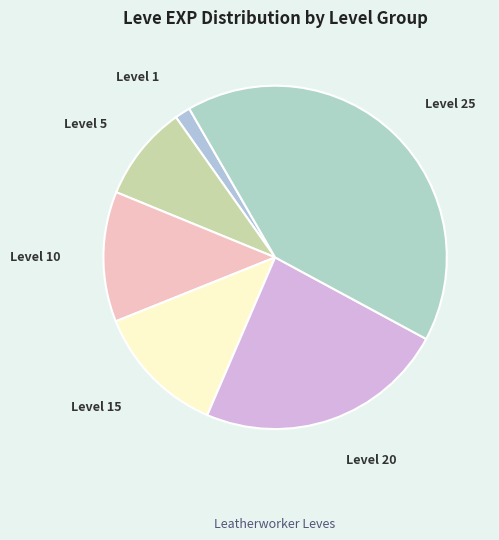

How many slices are in this pie chart?

6